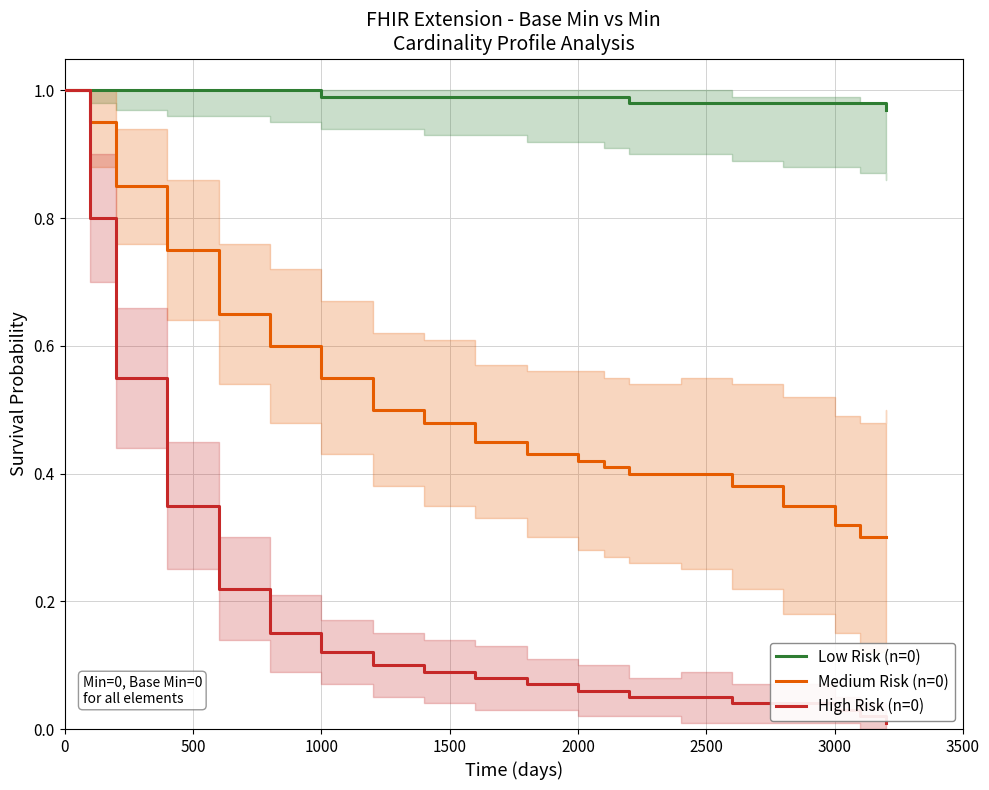

True or false: Low Risk (n=0) and Medium Risk (n=0) intersect in this chart.

False